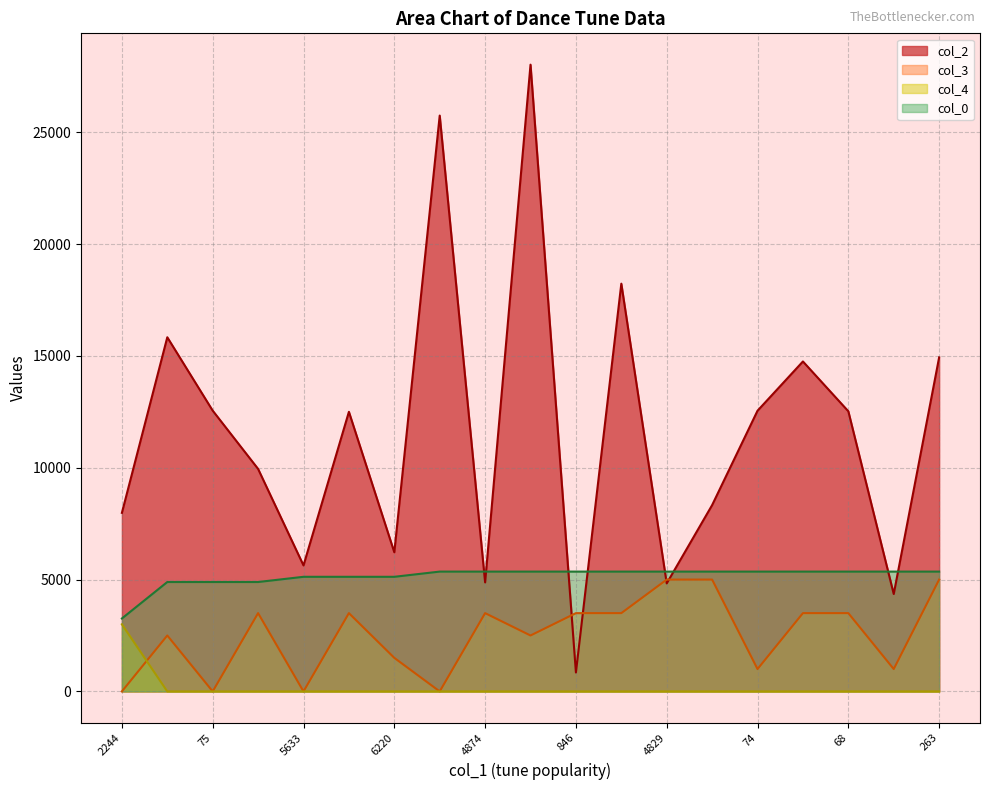

What is the label of the 14th point from the left?

8330